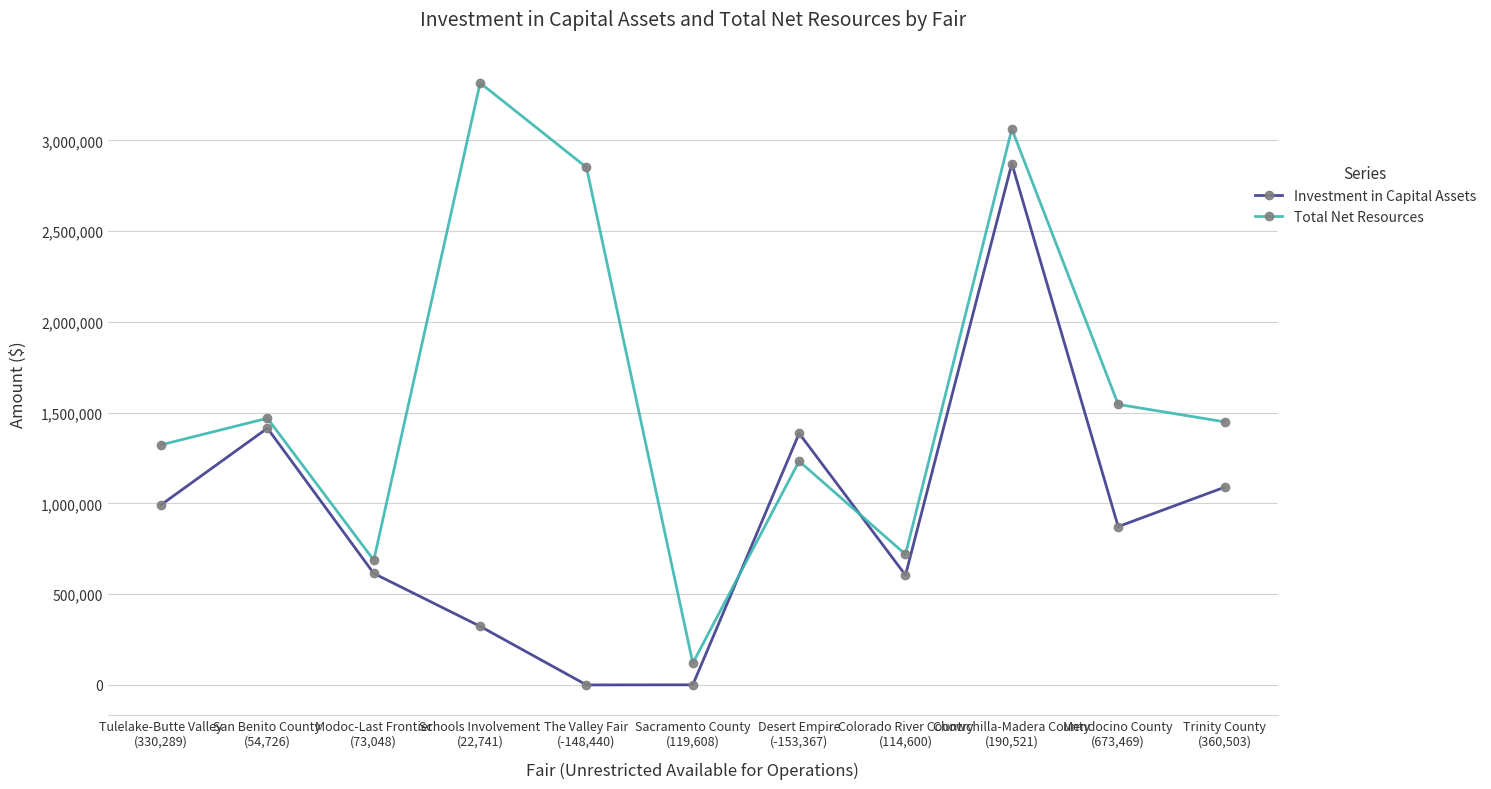

Is it true that Total Net Resources equals 1932239 at Tulelake-Butte Valley
(330,289)?

False